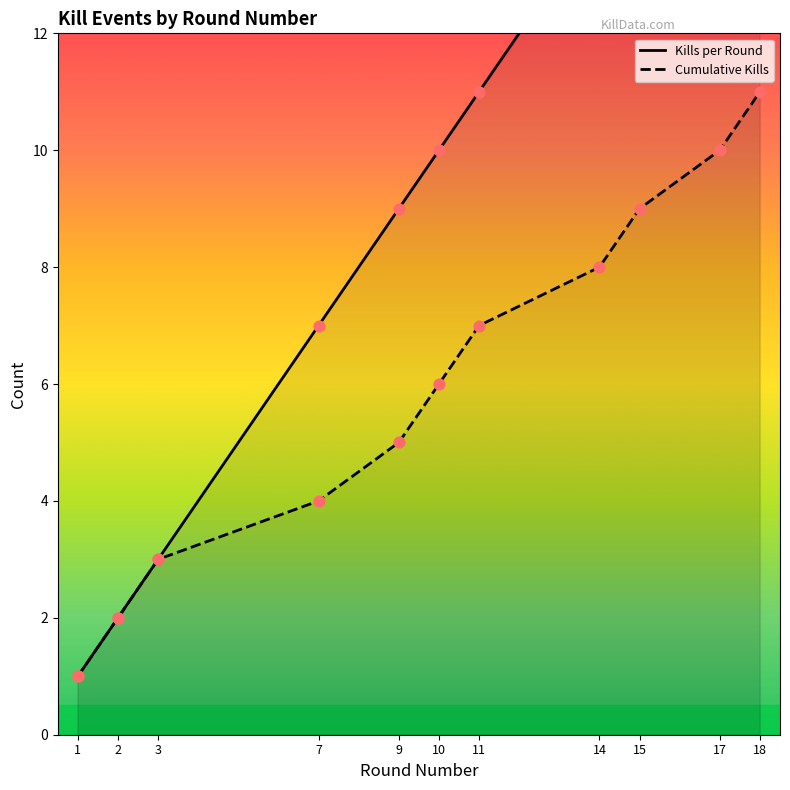

What is the total value across all series at 14?

22